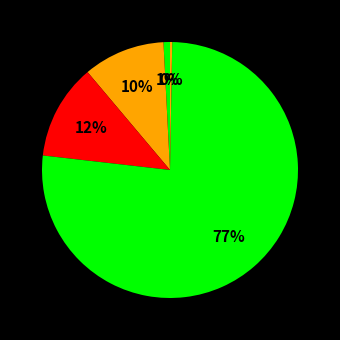

Rank the categories by value from highest to lowest.

Training Time, SMAPE, MAPE, MSE, Inference Time